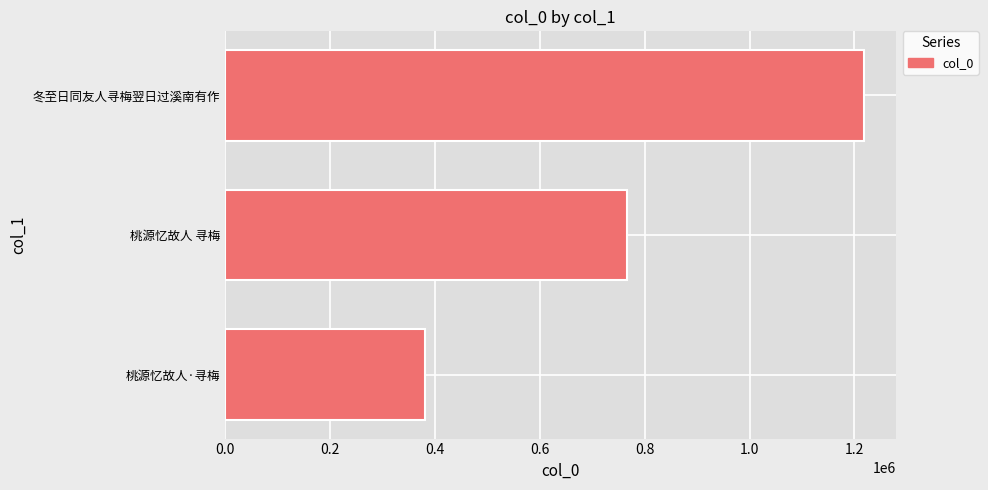

Reading bottom to top, extract all data points from this chart.

380648	766063	1217974